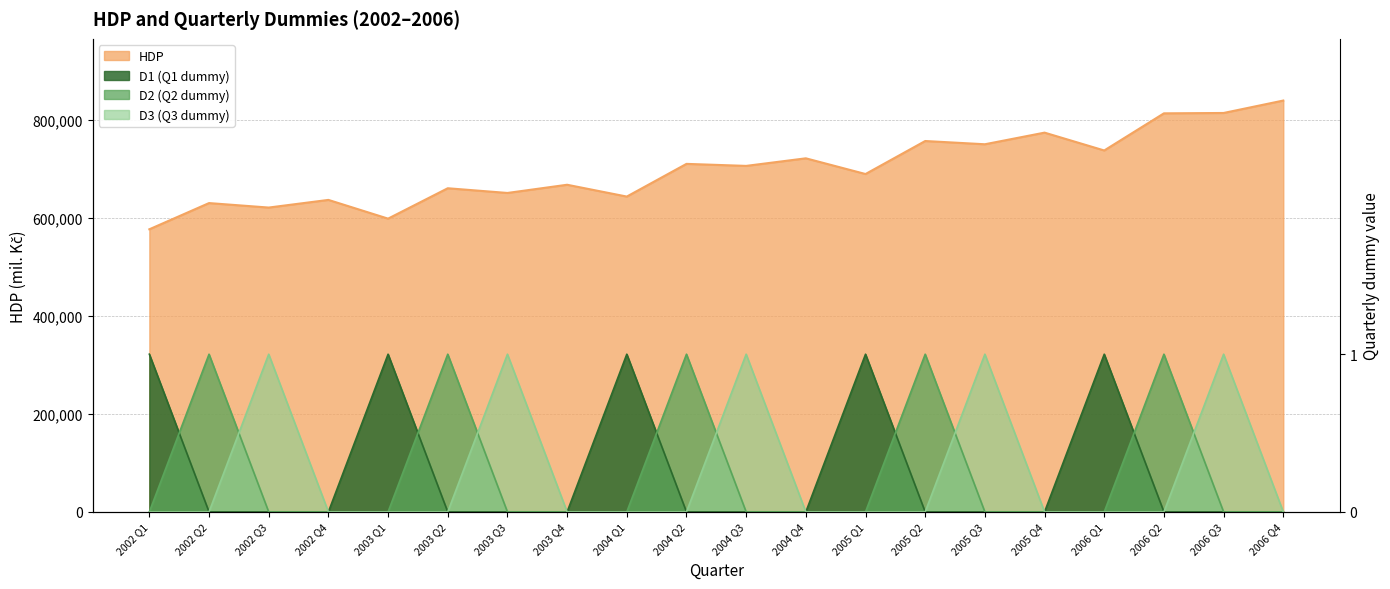

Which label corresponds to the largest value in the chart?

2006 Q4